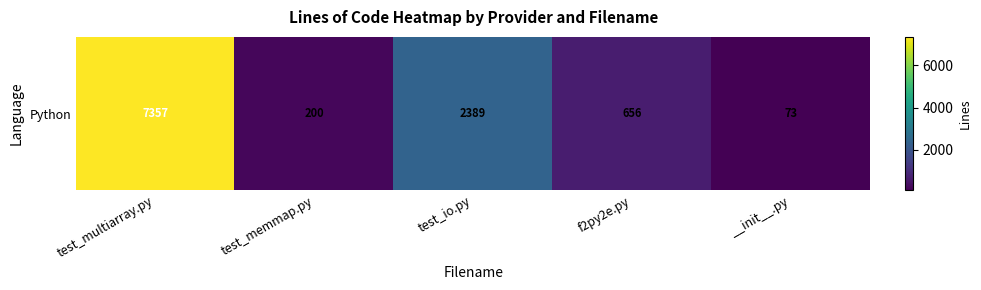

Reading left to right, what are all the values shown in this chart?

test_multiarray.py=7357	test_memmap.py=200	test_io.py=2389	f2py2e.py=656	__init__.py=73